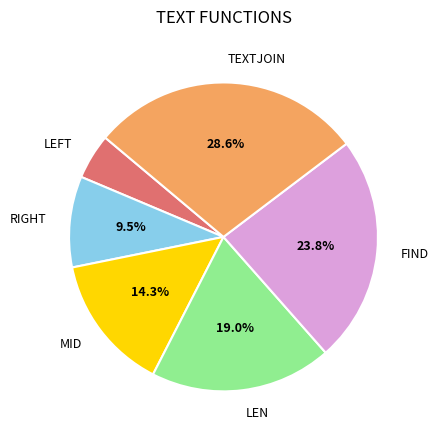

True or false: LEN accounts for 19% of the total.

True